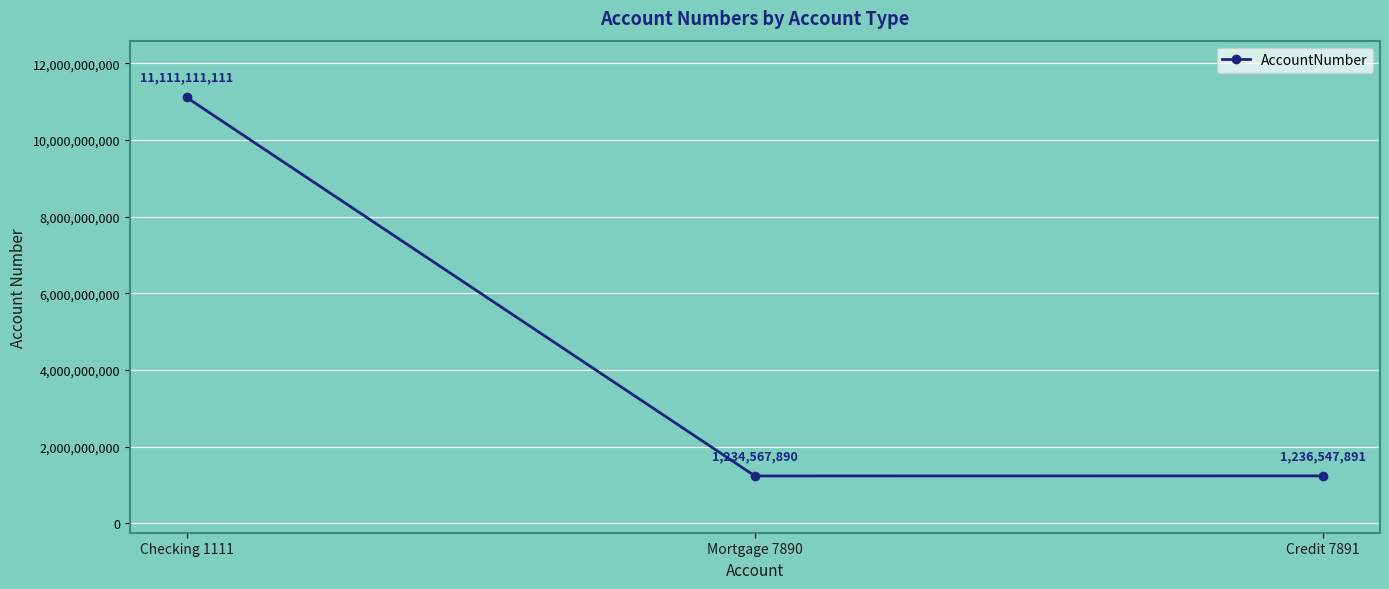

Is it true that the value at Checking 1111 is 19292343892?

False